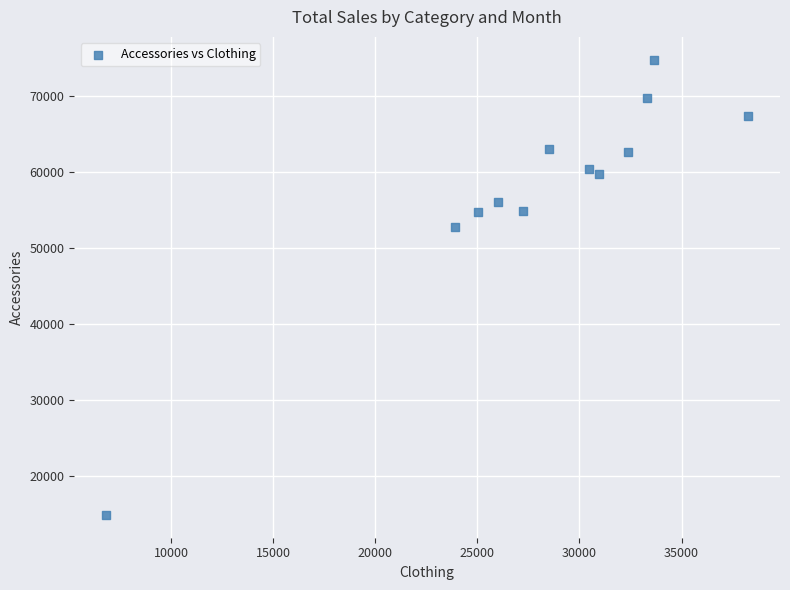

What Y value in the scatter plot is closest to 44833?

52759